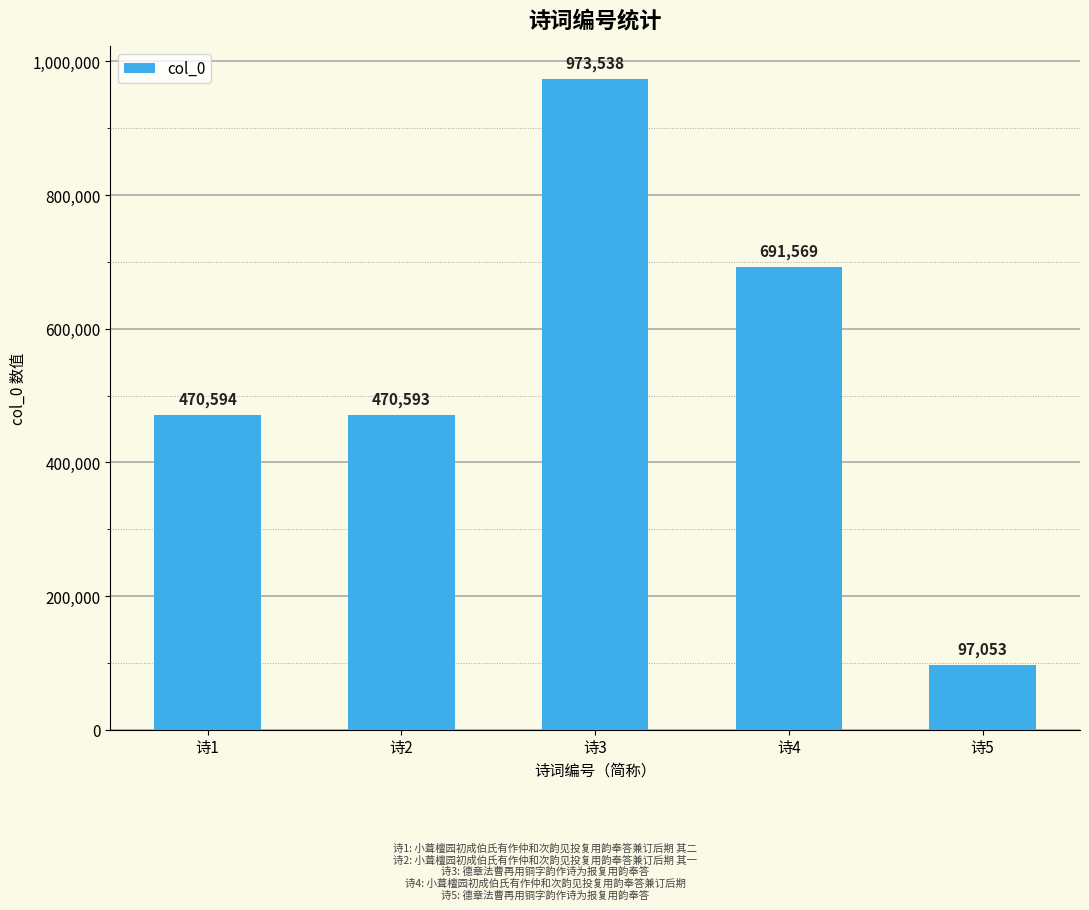

Reading left to right, what are all the values shown in this chart?

470594	470593	973538	691569	97053